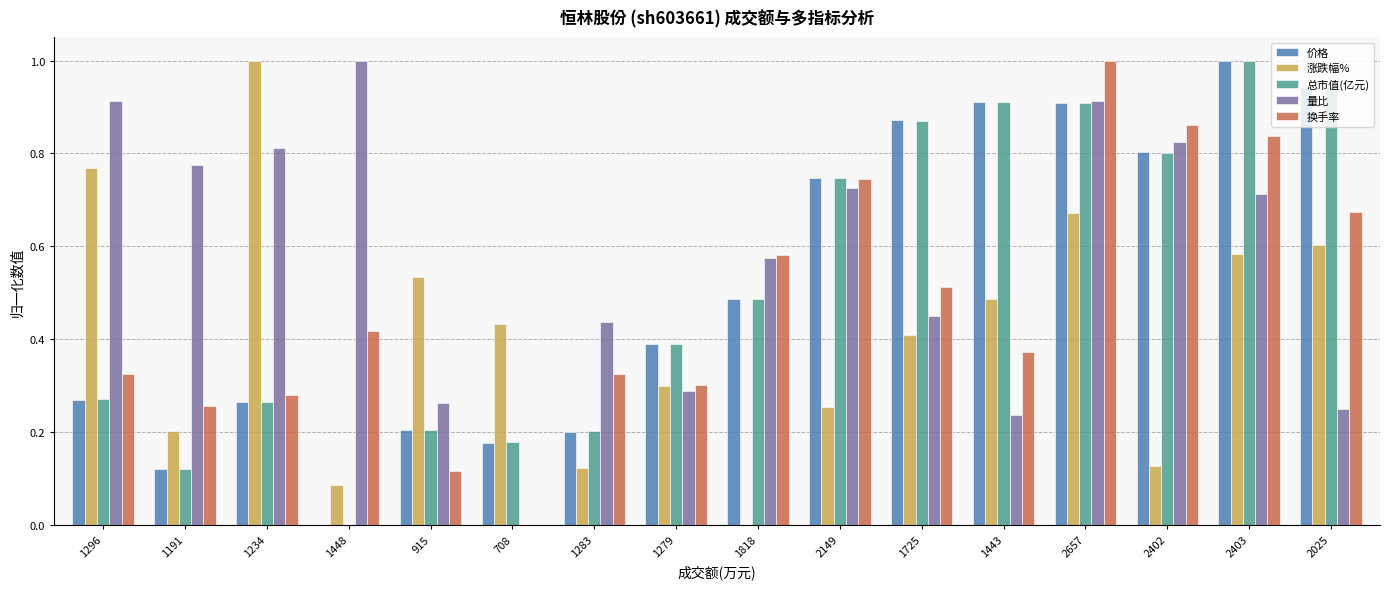

The 换手率 series shows 0.3 at 1296. True or false?

True